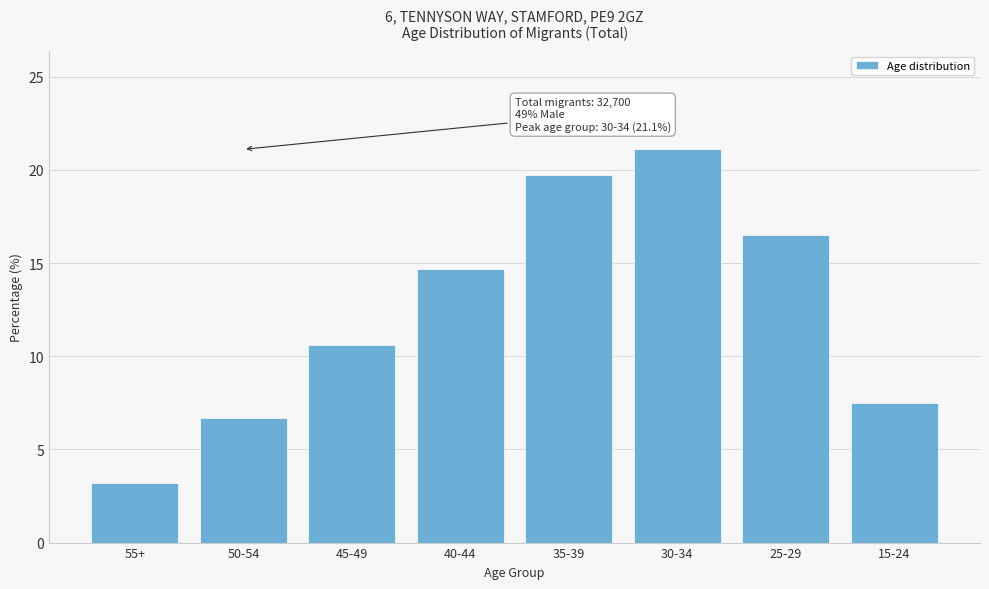

Reading right to left, transcribe all the data shown in this chart.

15-24=7.5	25-29=16.5	30-34=21.1	35-39=19.7	40-44=14.7	45-49=10.6	50-54=6.7	55+=3.2